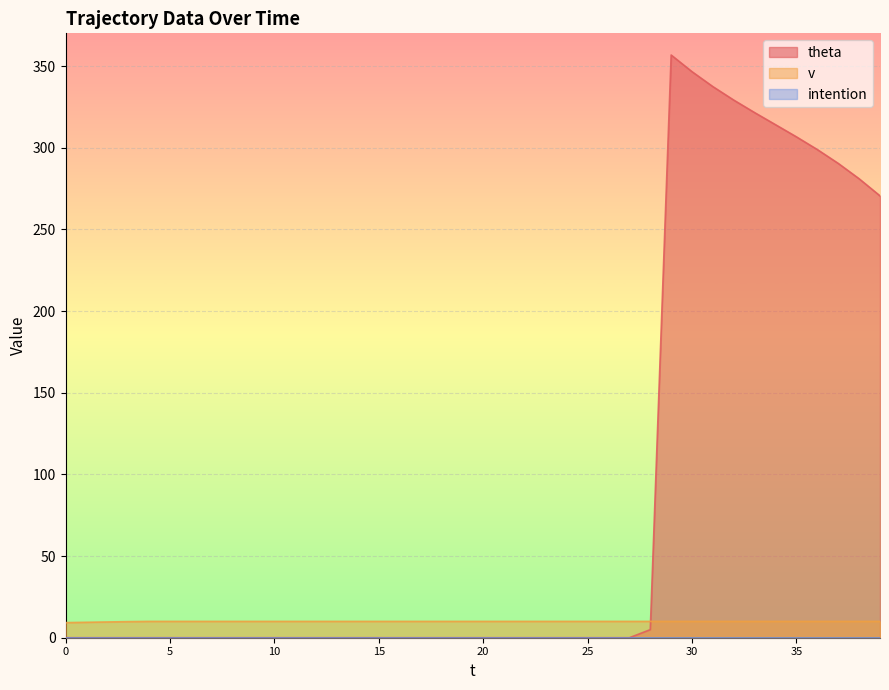

How many lines are shown in the chart?

3